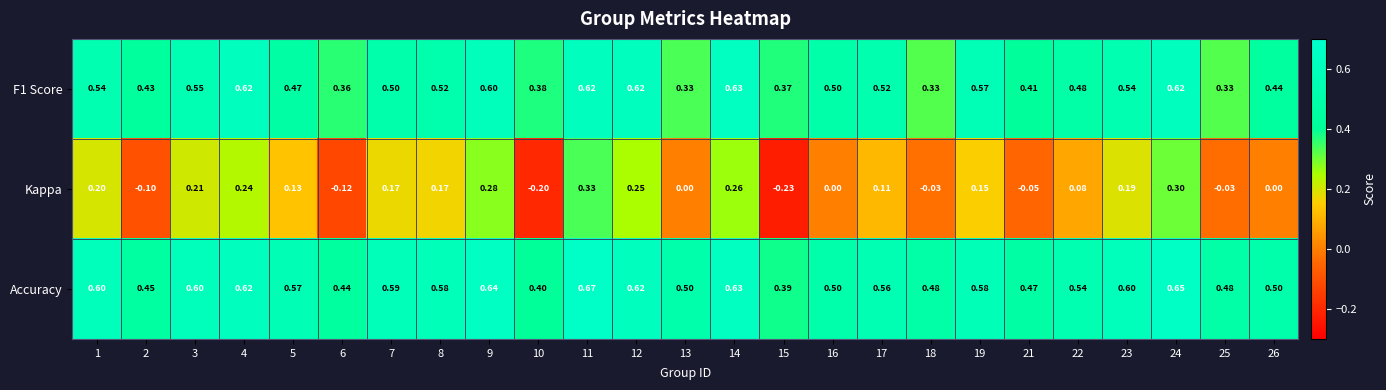

Which series has the widest spread of values?

Kappa